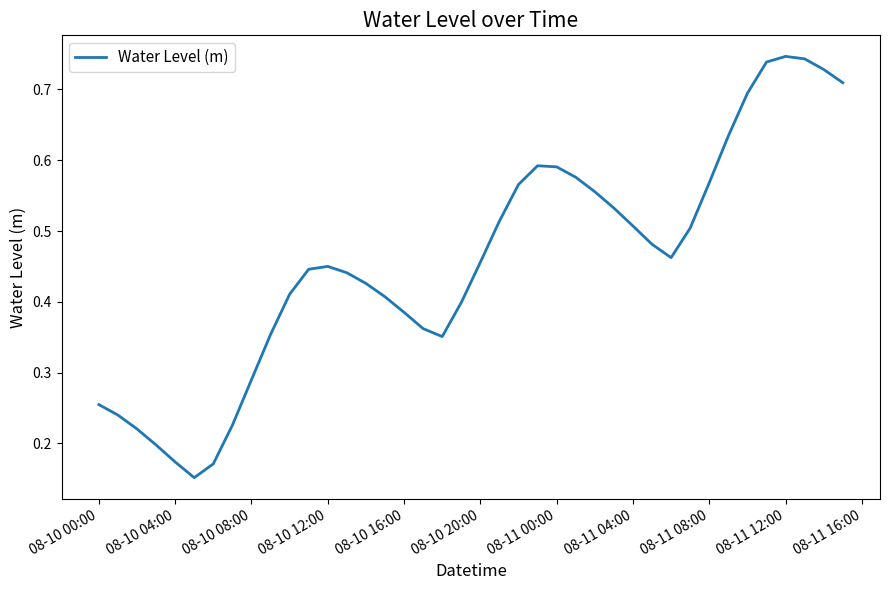

Is this an area chart (filled region under the line)?

No